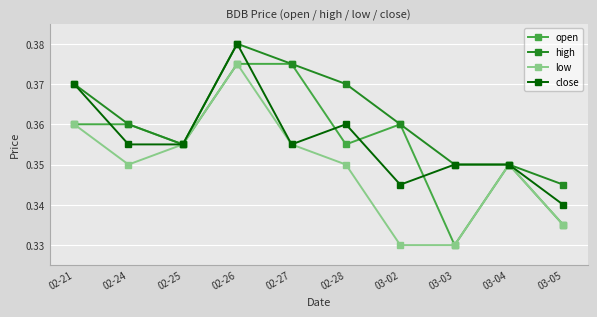

Is this an area chart (filled region under the line)?

No